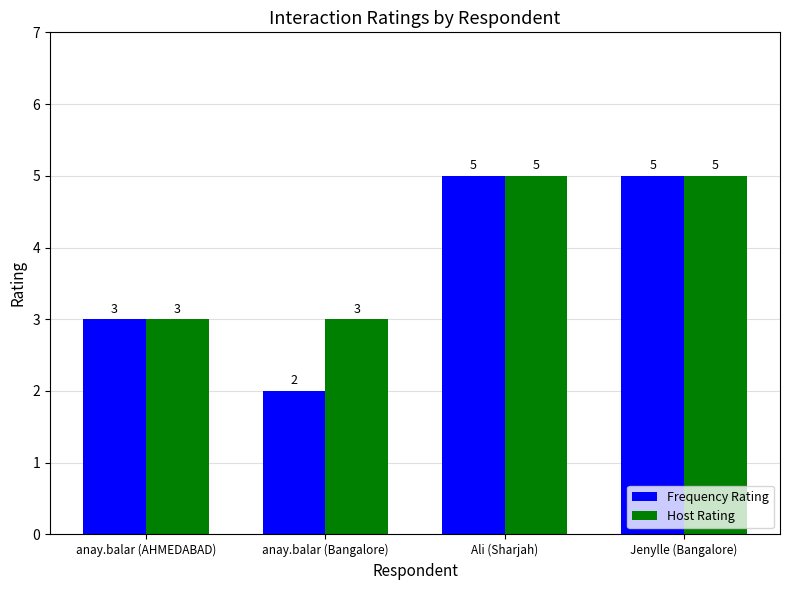

Does the chart contain stacked bars?

No